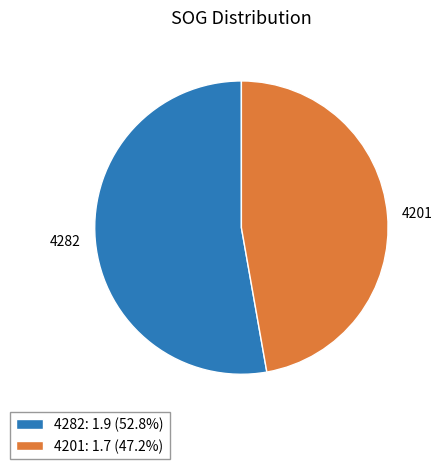

Do 4282: 1.9 (52.8%) and 4201: 1.7 (47.2%) together represent more than half of the pie?

Yes